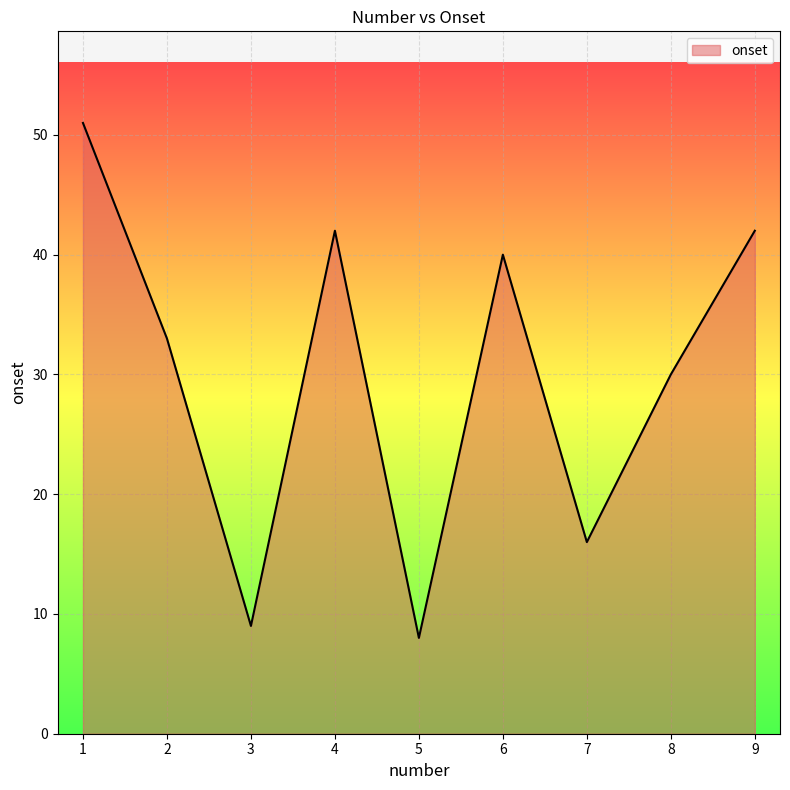

True or false: the data shows 25 at 4.

False